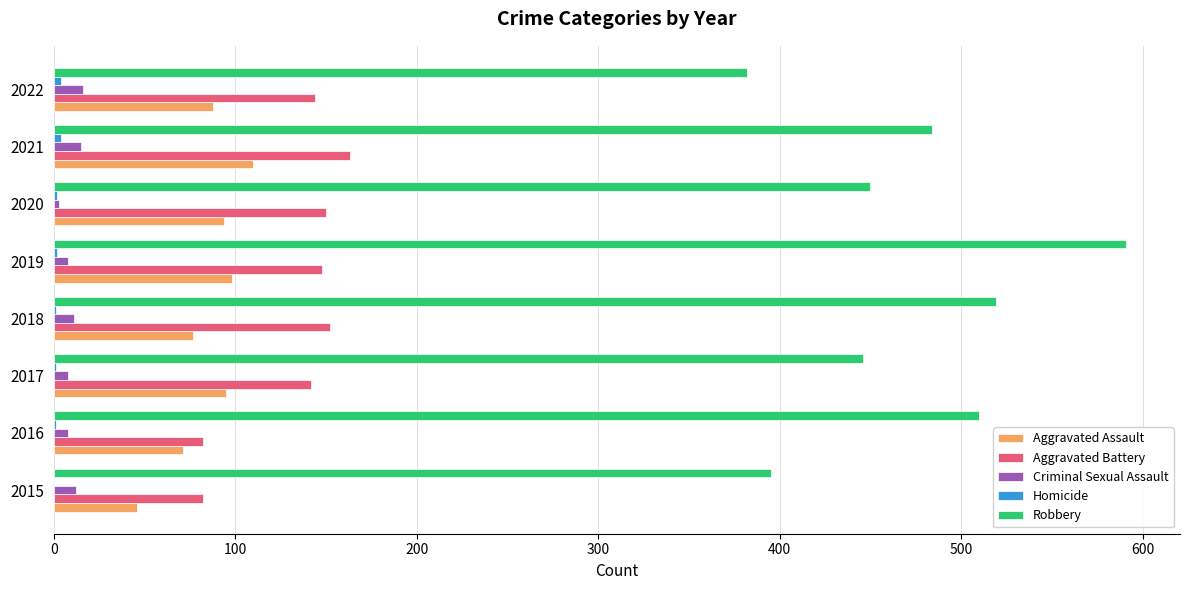

Which series has the widest spread of values?

Robbery